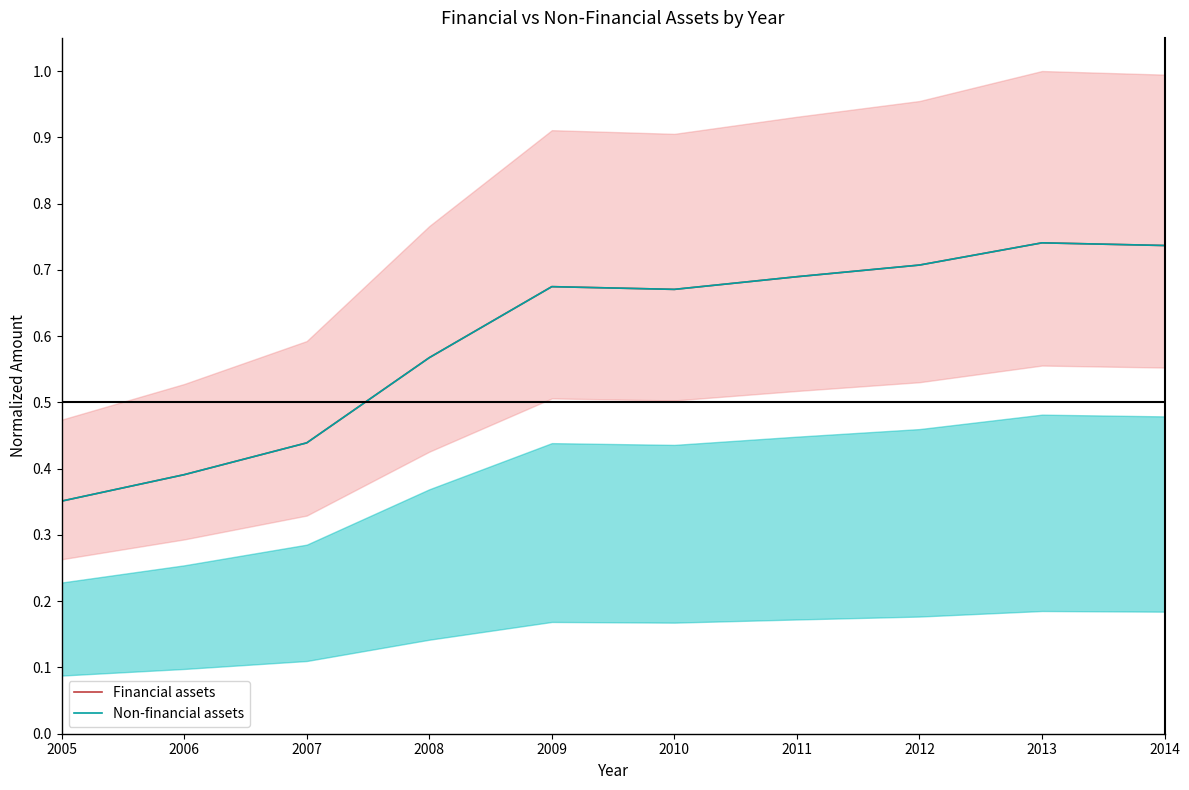

The Financial assets series shows 0.3 at 2010. True or false?

False